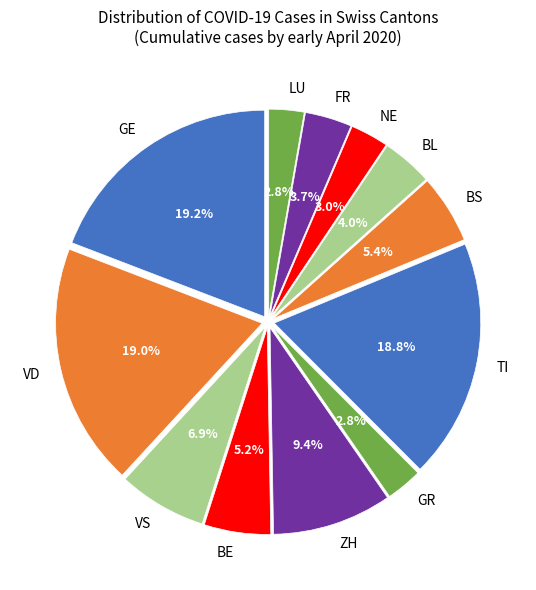

Approximately how many times larger is the value at GR compared to ZH?

0.3